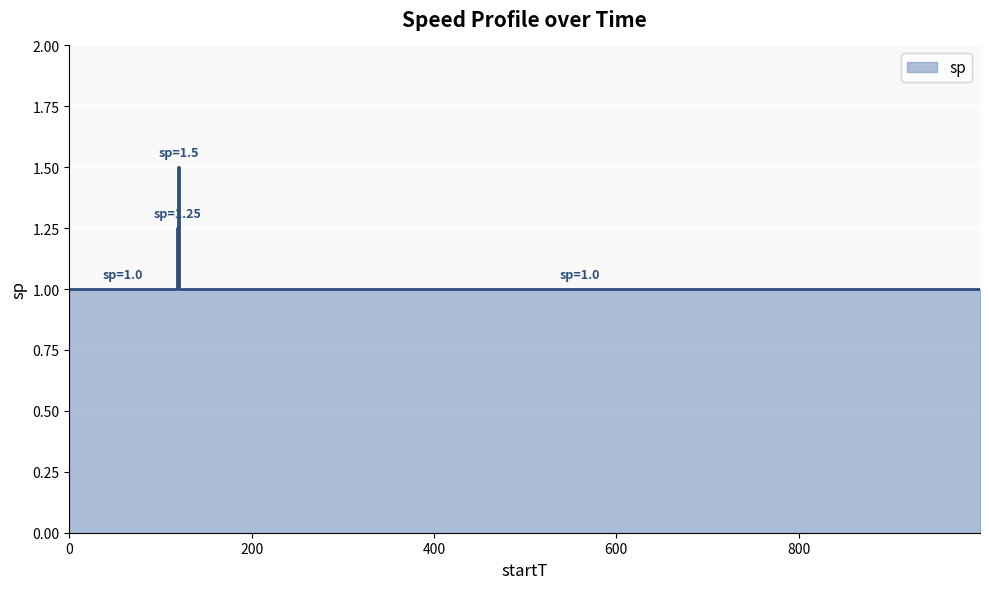

Does the chart display data point markers on the line(s)?

No